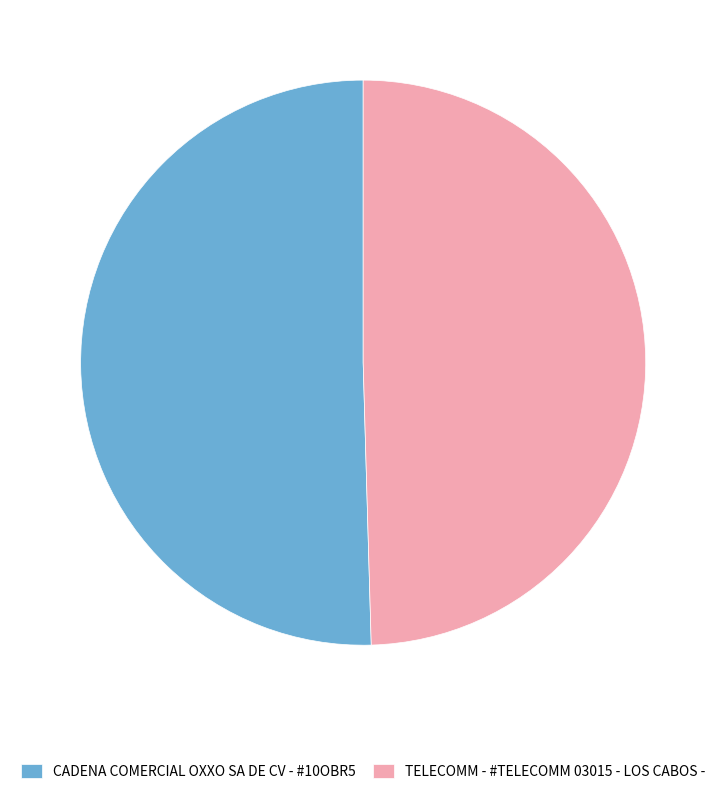

How many slices are in this pie chart?

2